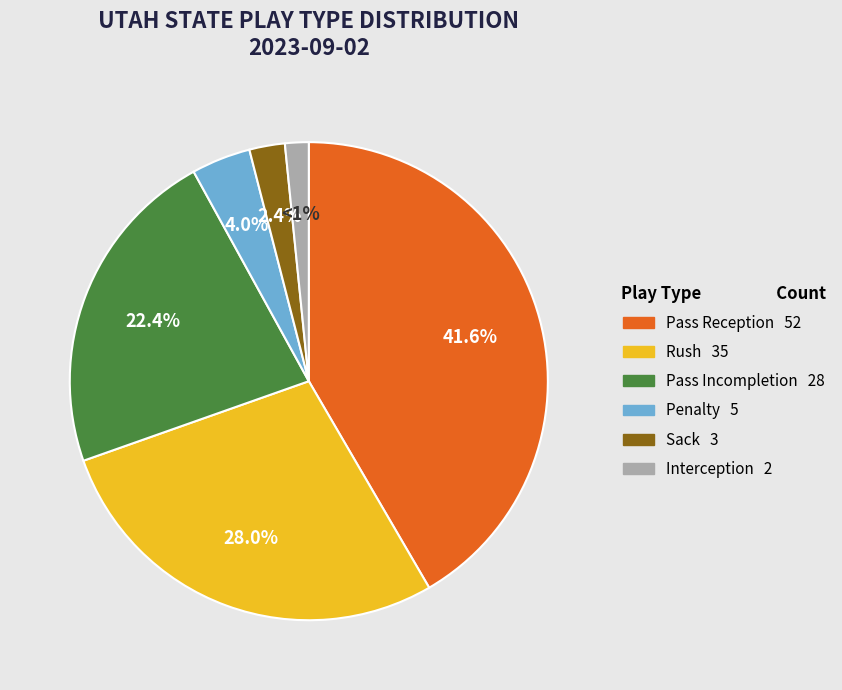

What is the smallest slice in the pie chart?

Interception